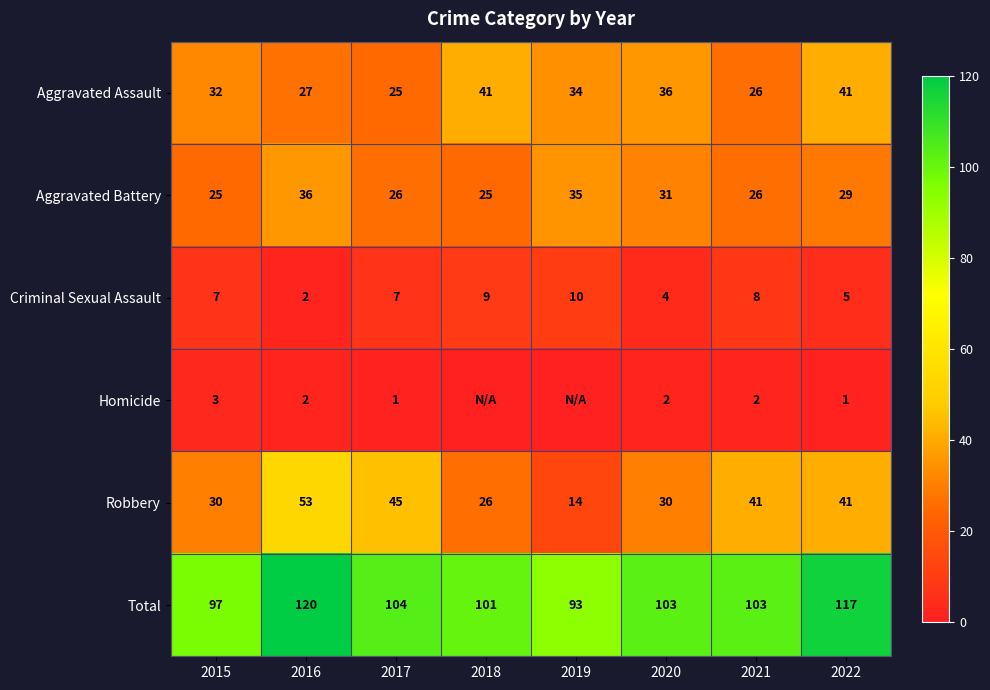

Is the value of Criminal Sexual Assault at 2022 greater than the value of Robbery at 2018?

No